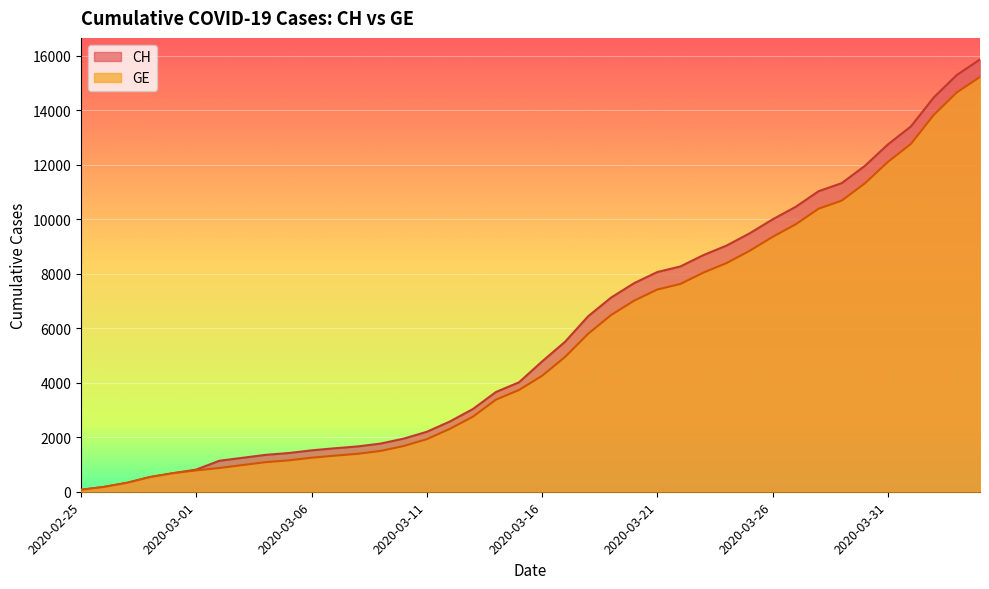

How many data points in CH are less than 4778?

20